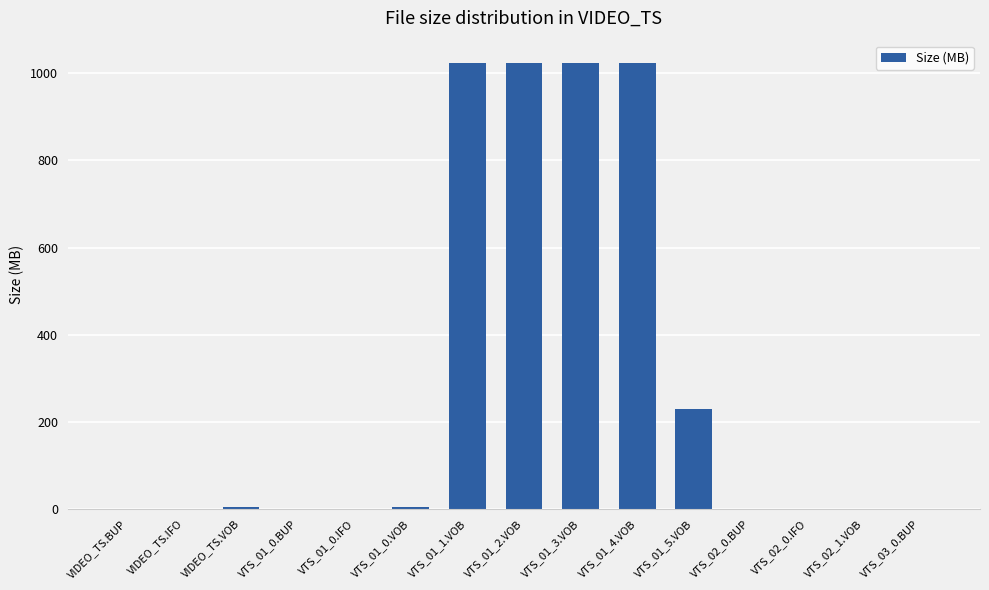

What is the greatest value displayed?

1024.0